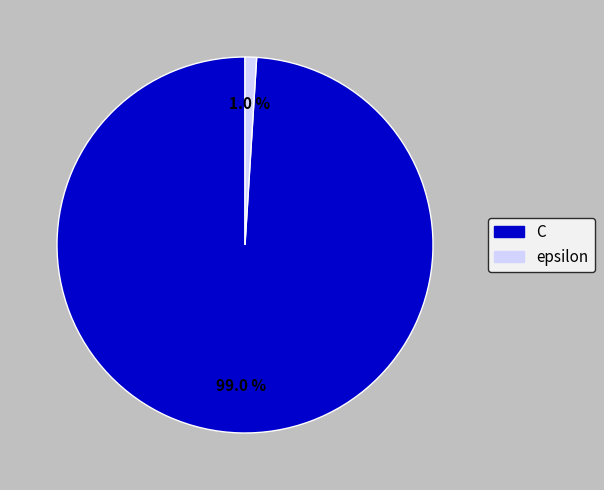

Which slice represents more than half of the pie?

C